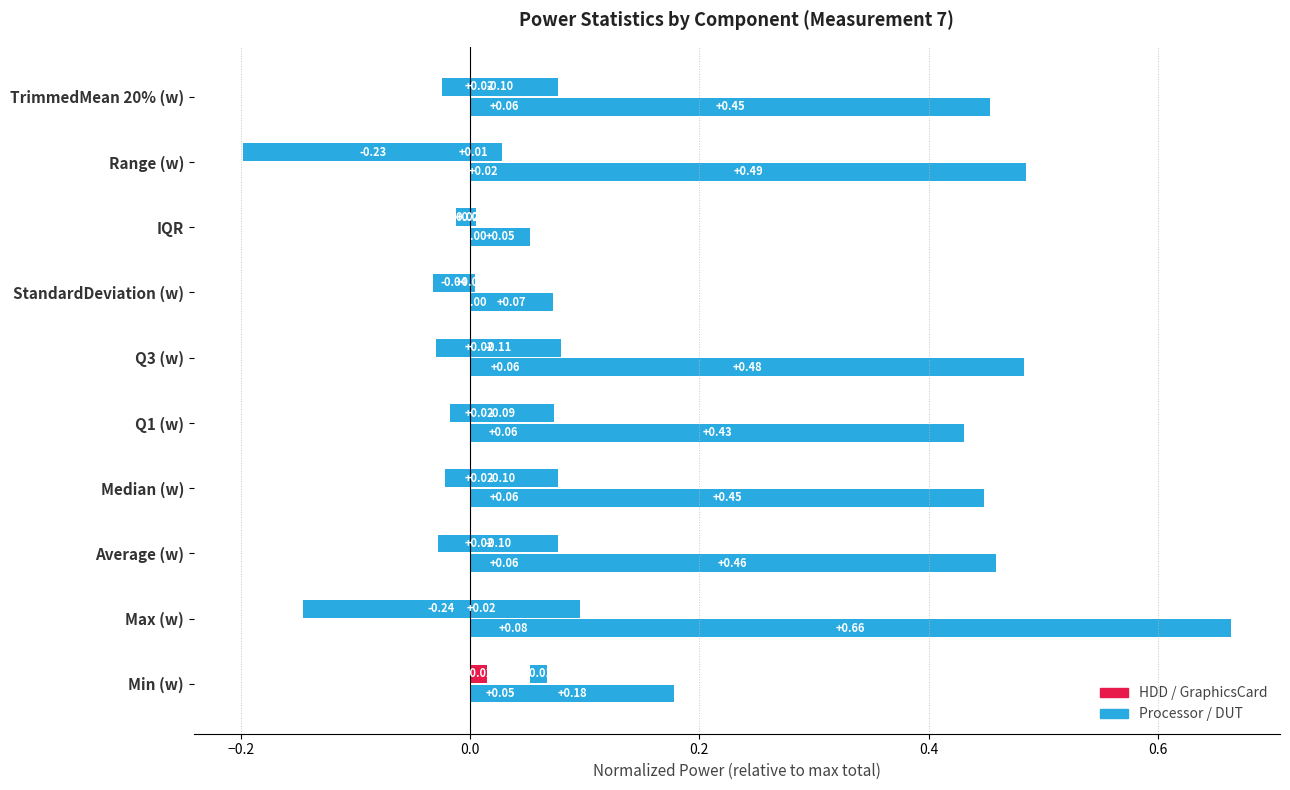

Reading left to right, extract all data points from this chart.

HDD: 0.0	0.0	0.0	0.0	0.0	0.0	0.0	0.0	0.0	0.0
GraphicsCard: 0.1	0.1	0.1	0.1	0.1	0.1	0.0	0.0	0.0	0.1
Processor: -0.0	-0.2	-0.1	-0.1	-0.1	-0.1	-0.0	-0.0	-0.2	-0.1
DUT: 0.2	0.7	0.5	0.4	0.4	0.5	0.1	0.1	0.5	0.5